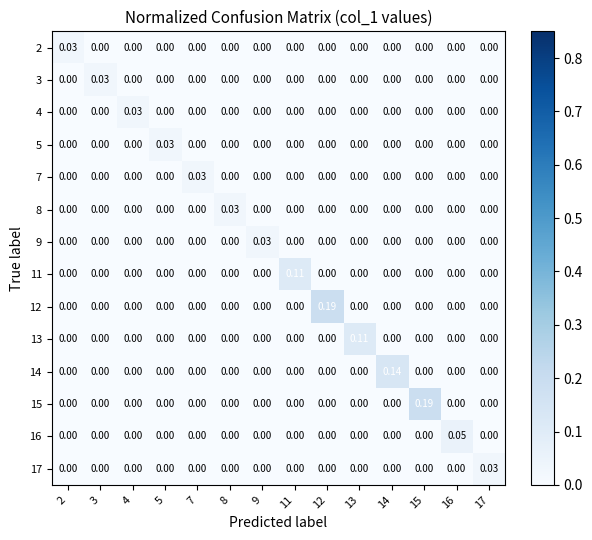

How many positive values does the 5 series have?

1